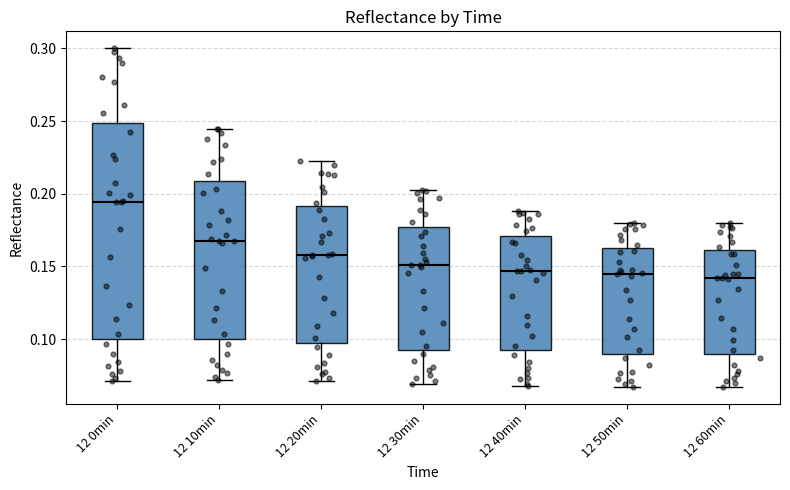

Which box is the tallest, from its lower edge to its upper edge?

12 0min